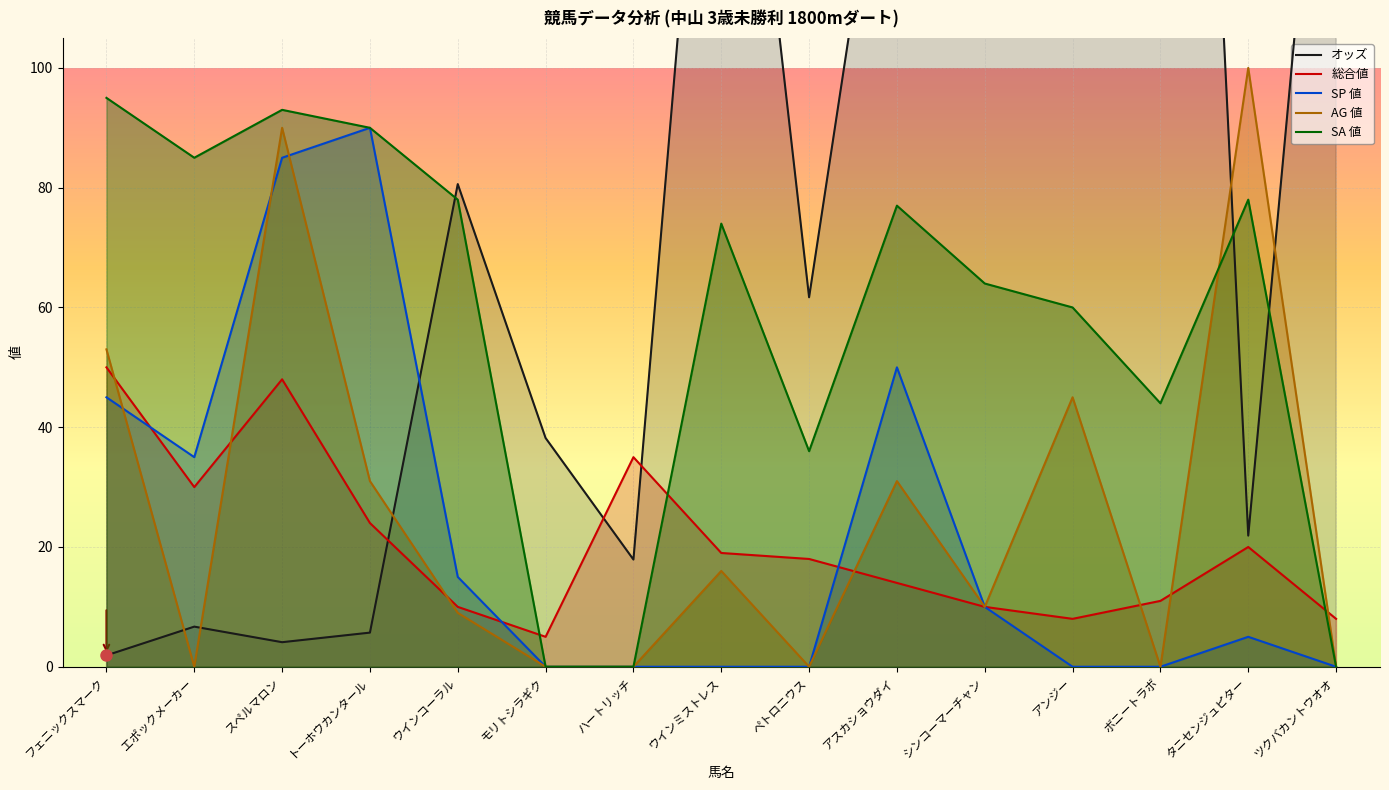

What is the label of the 8th point from the right?

ウインミストレス